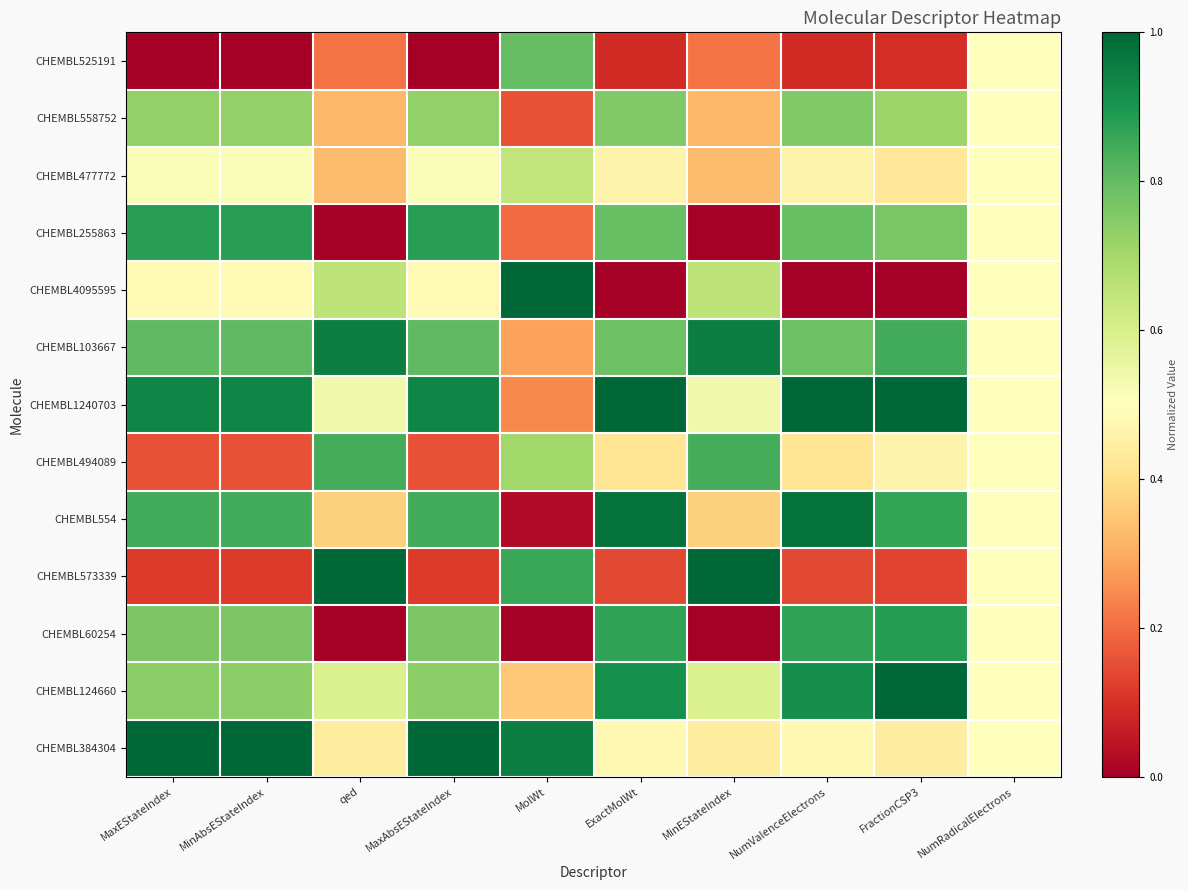

At FractionCSP3, list the series in order from smallest to largest.

CHEMBL4095595, CHEMBL525191, CHEMBL573339, CHEMBL477772, CHEMBL384304, CHEMBL494089, CHEMBL558752, CHEMBL255863, CHEMBL103667, CHEMBL554, CHEMBL60254, CHEMBL1240703, CHEMBL124660